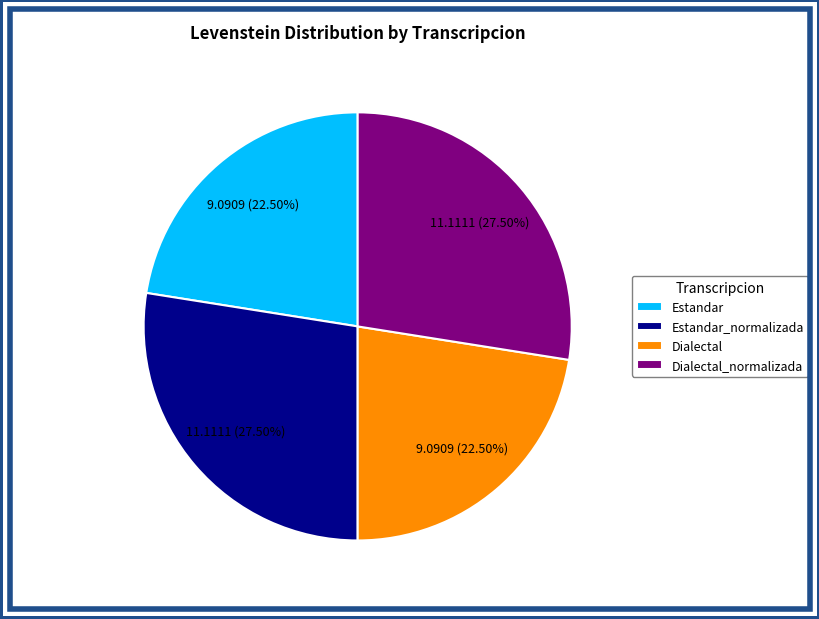

Approximately how many times larger is the value at Estandar compared to Estandar_normalizada?

0.8